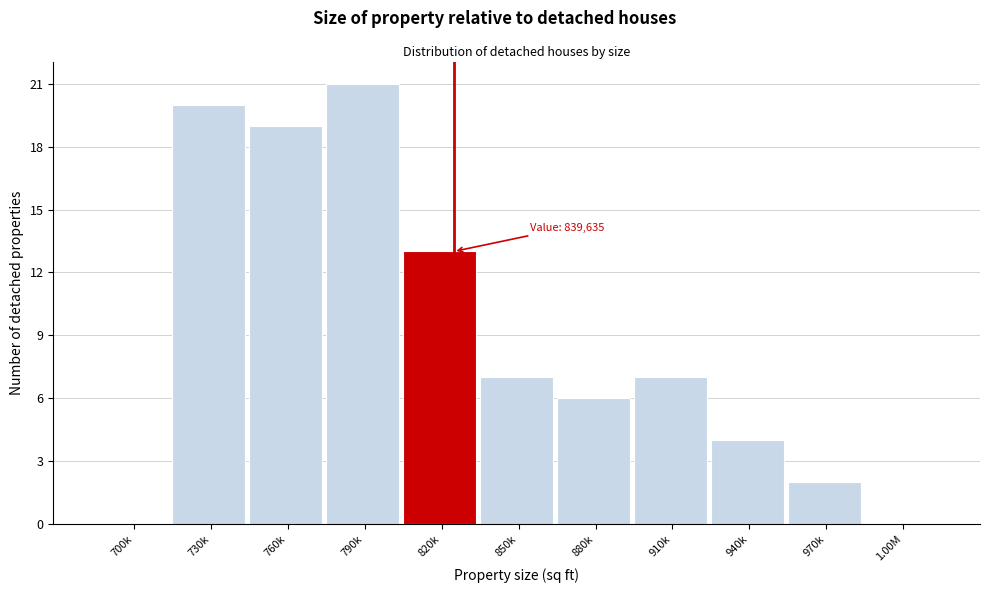

Reading left to right, transcribe all the data shown in this chart.

700k=0	730k=20	760k=19	790k=21	820k=13	850k=7	880k=6	910k=7	940k=4	970k=2	1.00M=0